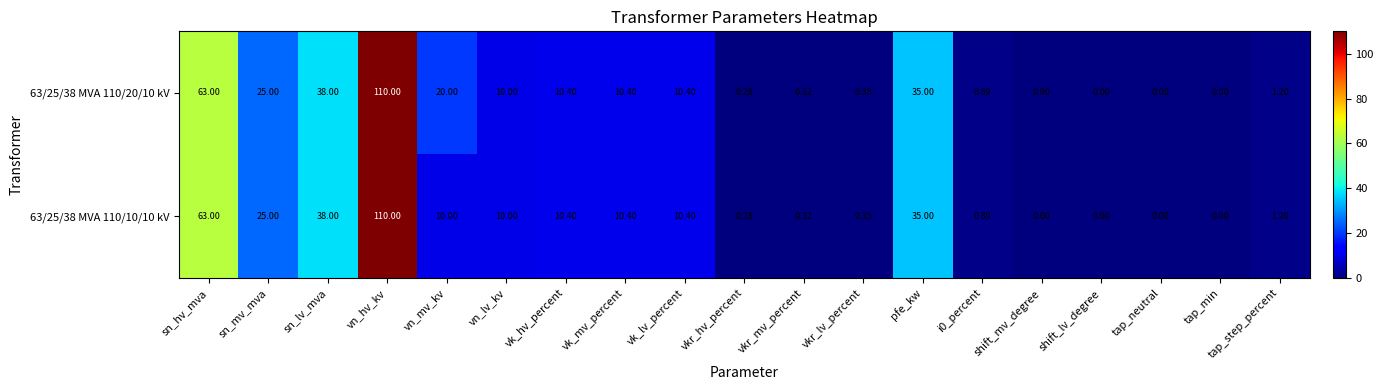

At which category is the sum across all series the highest?

vn_hv_kv